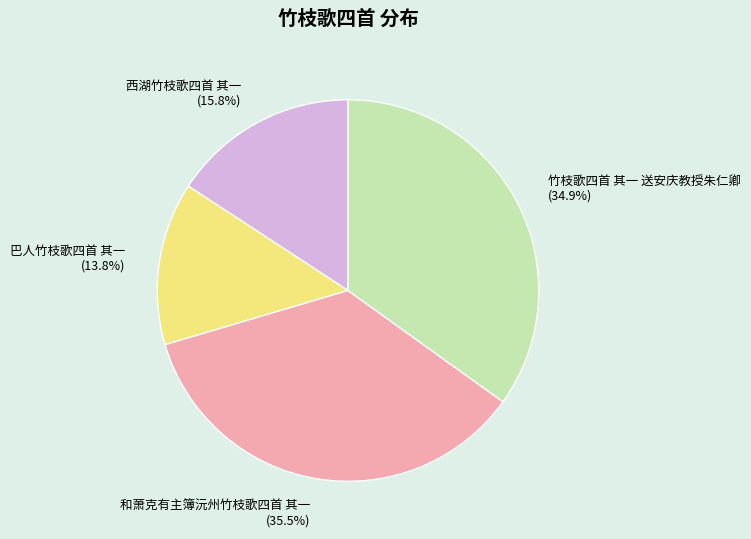

The 巴人竹枝歌四首 其一 slice represents 14% of the pie. True or false?

True